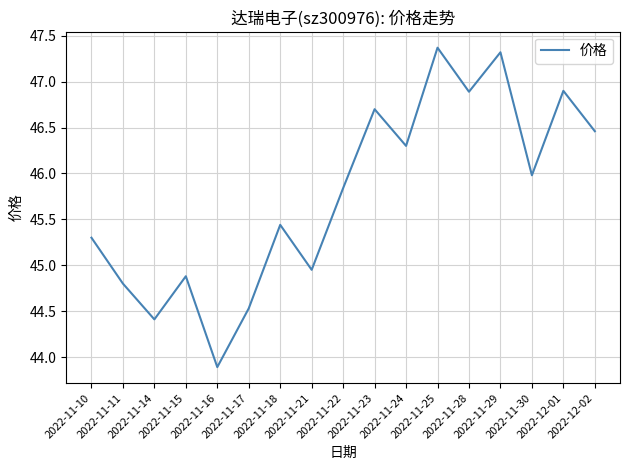

The chart shows a value of 46.7 at 2022-11-23. True or false?

True